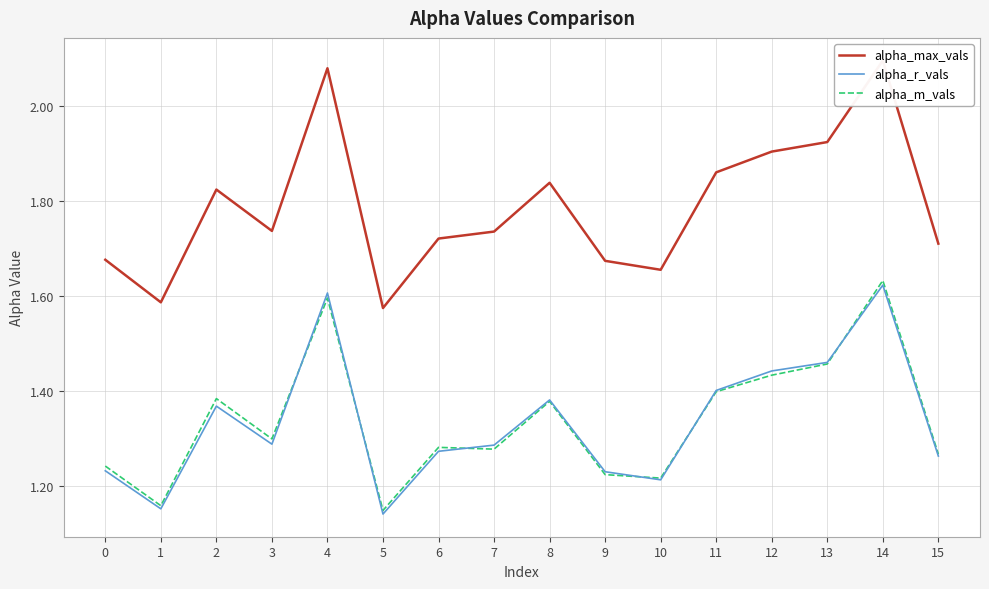

Is the value of alpha_r_vals at 6 greater than the value of alpha_m_vals at 8?

No